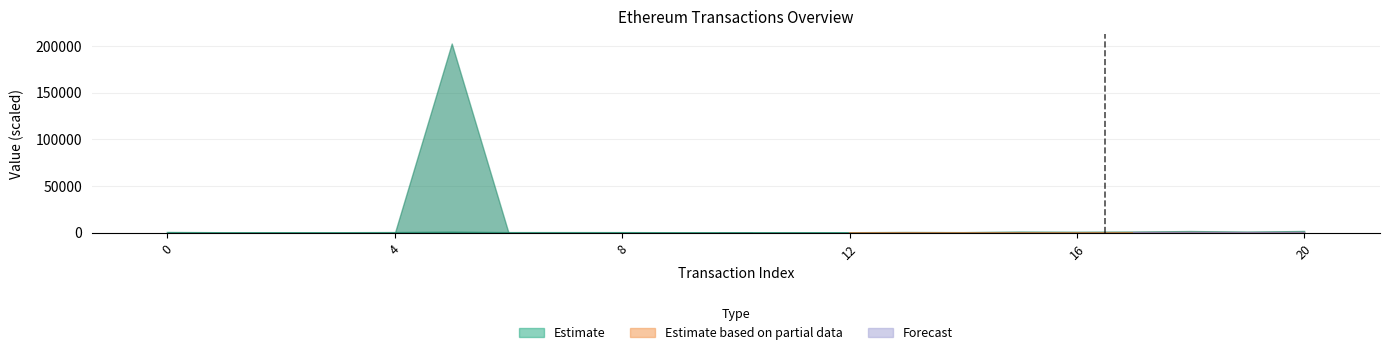

True or false: cumulativeGasUsed has a value of 6.4 at 12.

False